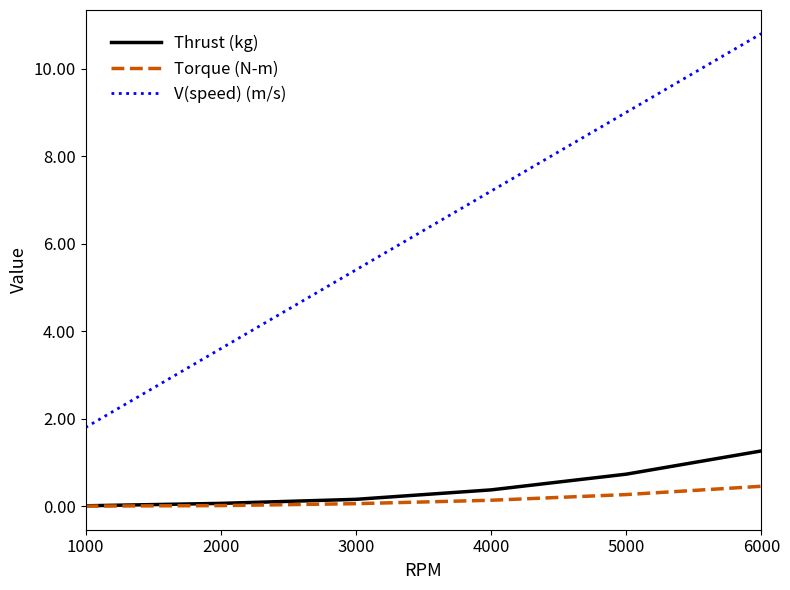

True or false: Torque (N-m) and V(speed) (m/s) intersect in this chart.

False